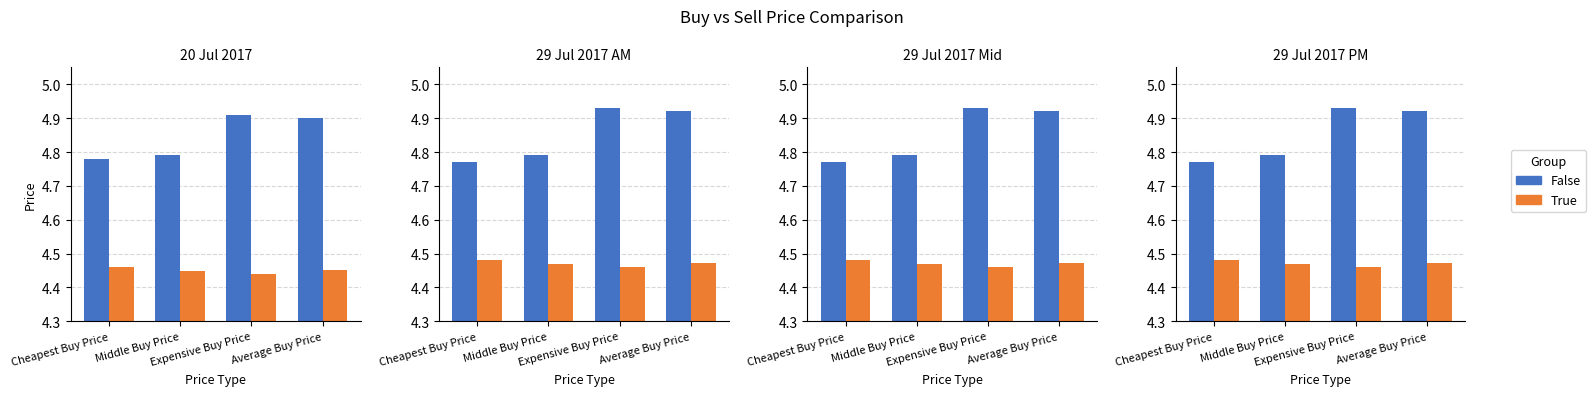

How many groups of bars are there?

4